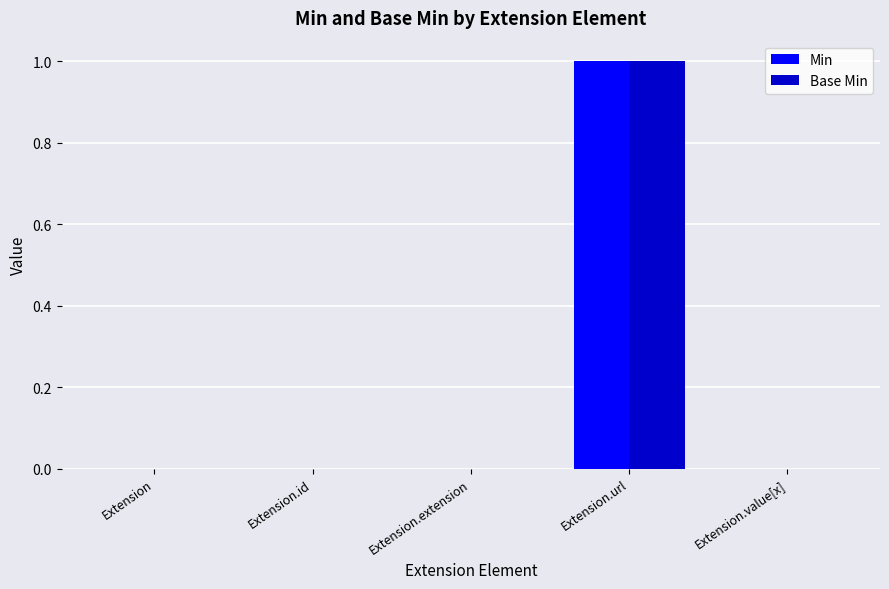

Are the bars grouped side by side (vs. stacked)?

Yes